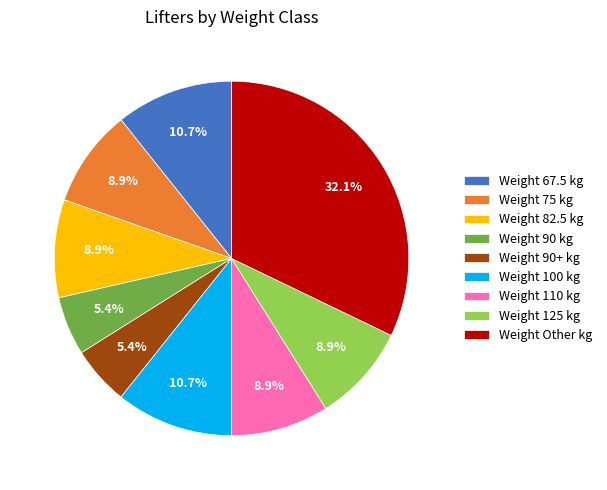

To the nearest percent, what is the difference between the largest and smallest slice percentages?

27%